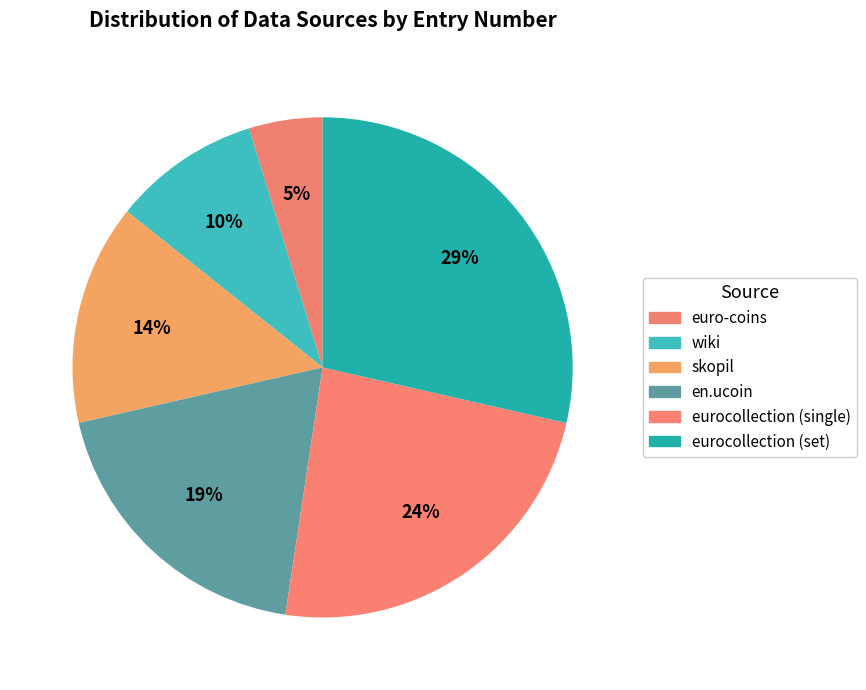

What is the smallest slice in the pie chart?

euro-coins